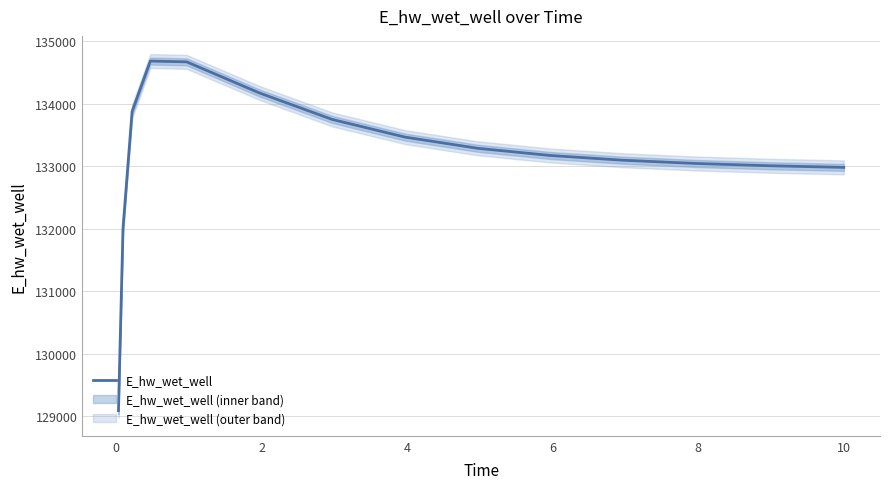

Reading right to left, list all the values displayed in this chart.

132985.1	132985.8	133011.4	133047.5	133099.3	133175.2	133290.3	133469.7	133752.2	134176.0	134673.6	134686.4	133879.2	132011.0	129092.0